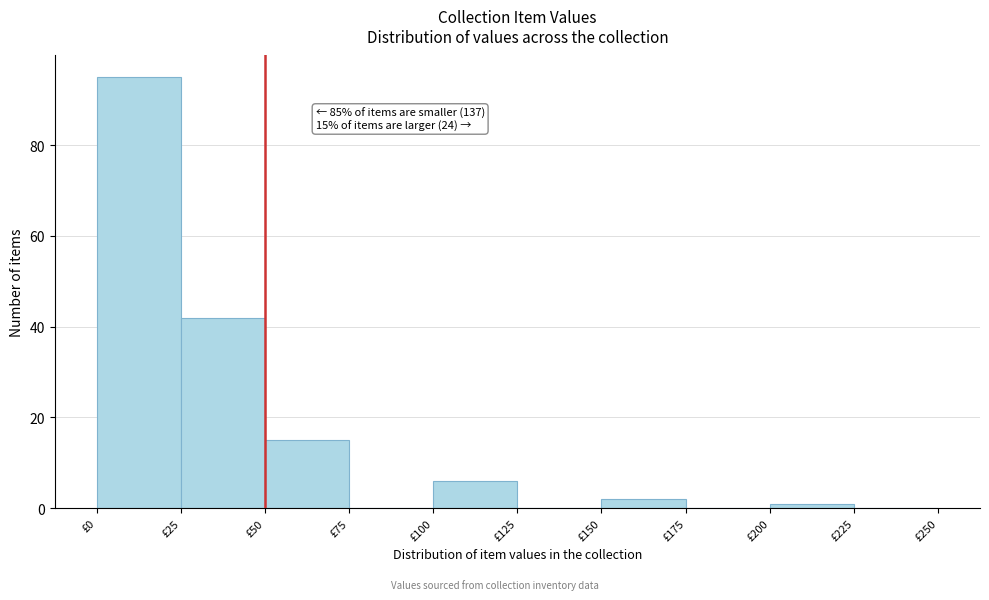

Over which range of the x-axis is the bar tallest?

0 to 25